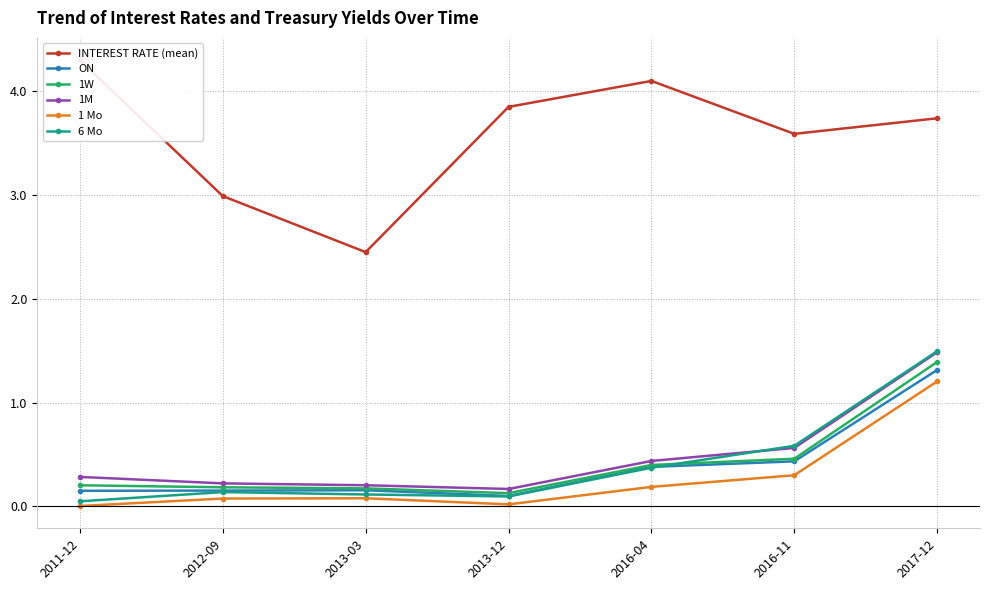

What is the sum of all 1W values?

2.9